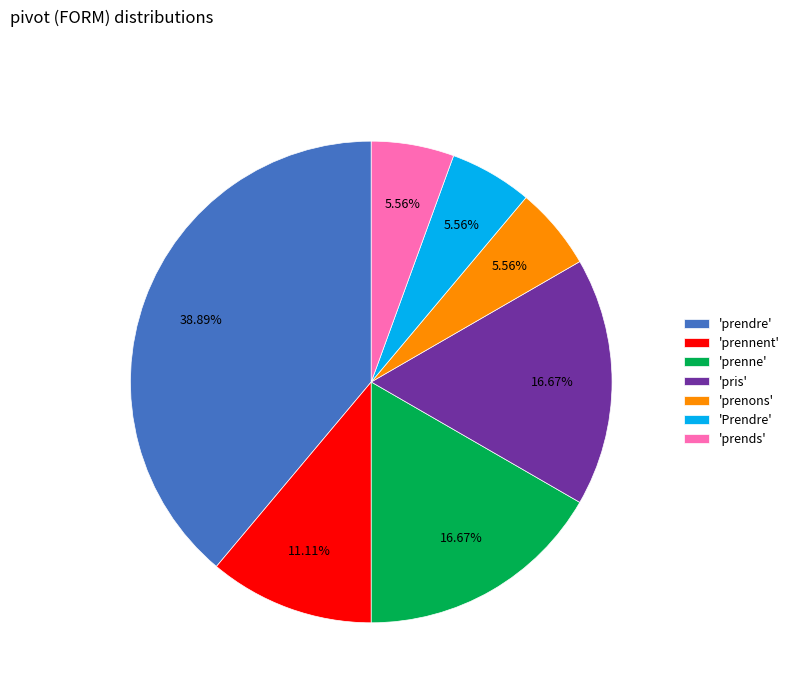

Does 'Prendre' represent more than half of the total?

No